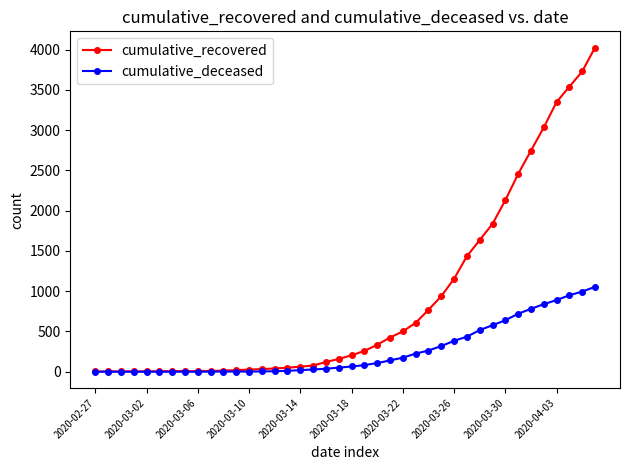

How many lines are shown in the chart?

2